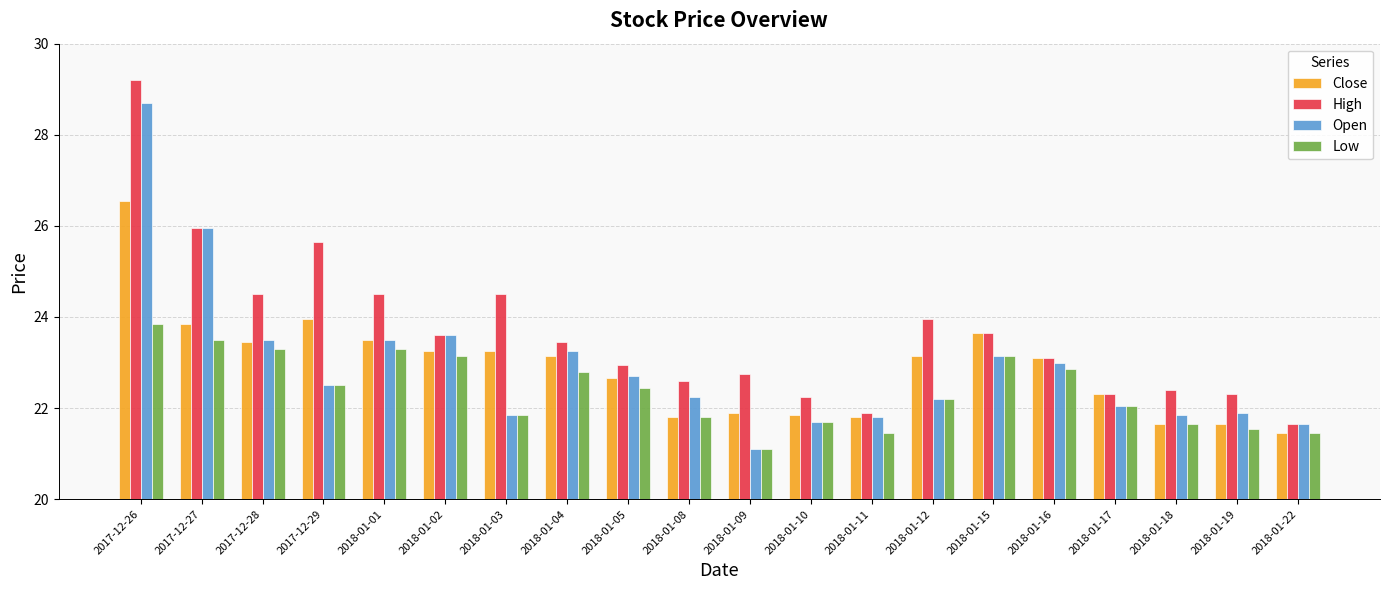

Rank the series at 2018-01-19 from highest to lowest value.

High, Open, Close, Low